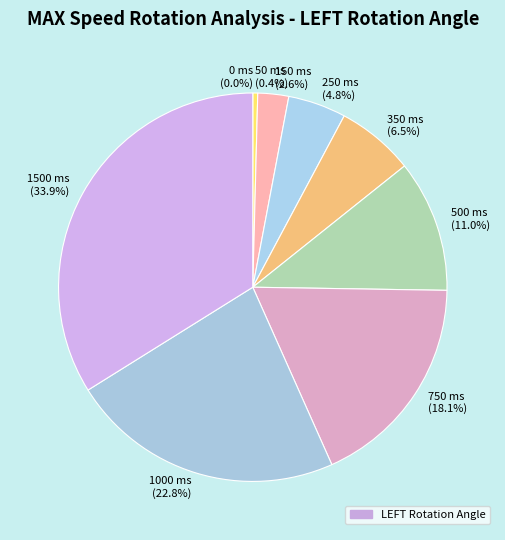

What is the smallest slice in the pie chart?

0 ms